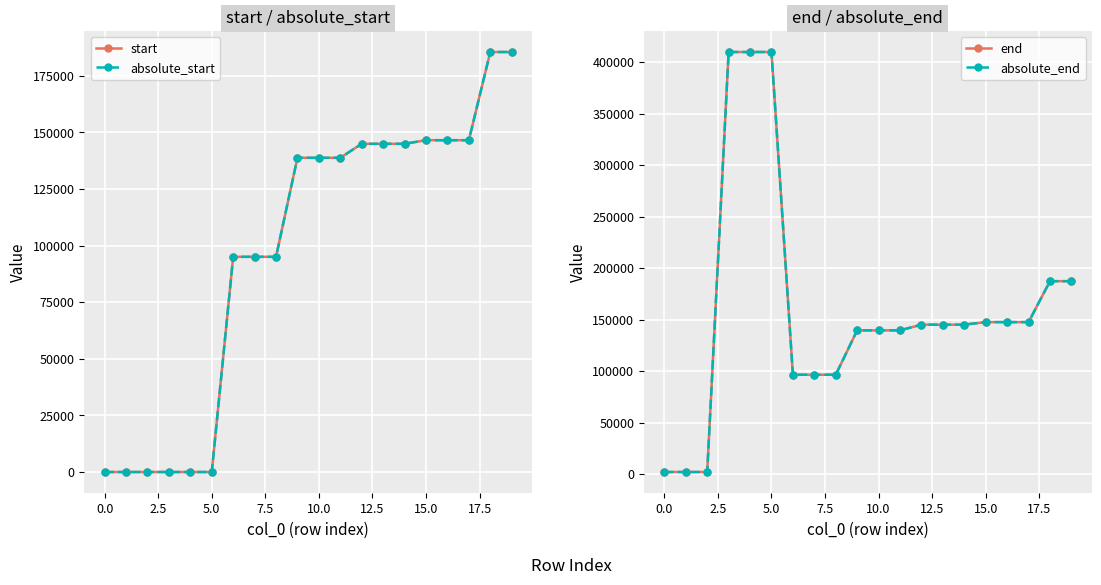

How many categories are shown in the chart?

20